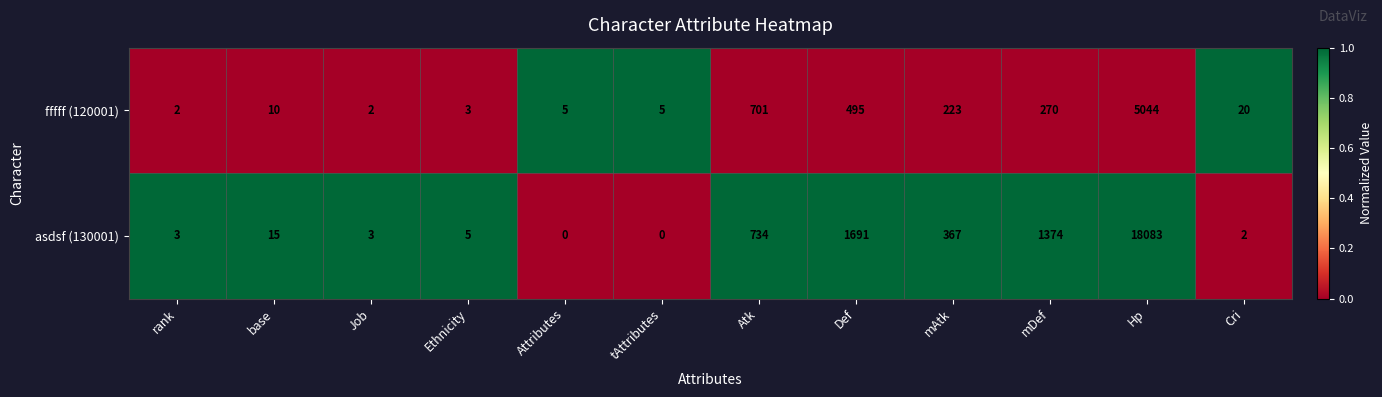

Reading left to right, what are all the values shown in this chart?

fffff (120001): rank=2	base=10	Job=2	Ethnicity=3	Attributes=5	tAttributes=5	Atk=701	Def=495	mAtk=223	mDef=270	Hp=5044	Cri=20
asdsf (130001): rank=3	base=15	Job=3	Ethnicity=5	Attributes=0	tAttributes=0	Atk=734	Def=1691	mAtk=367	mDef=1374	Hp=18083	Cri=2